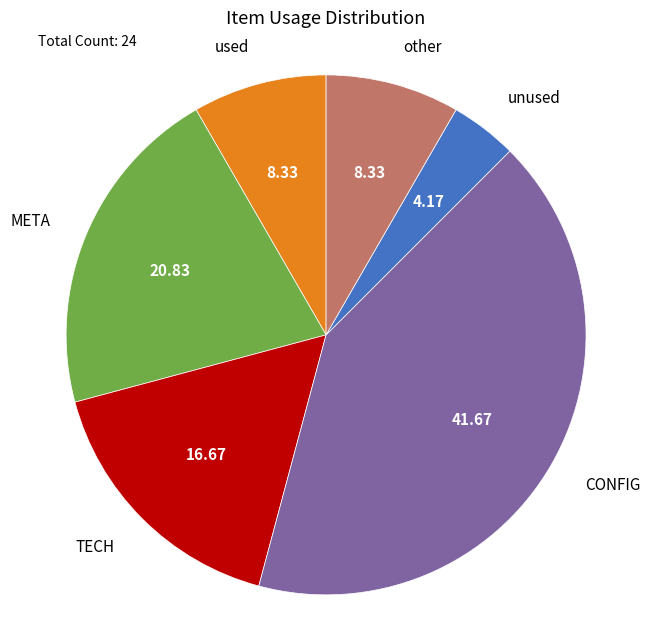

Does any single category account for the majority?

No